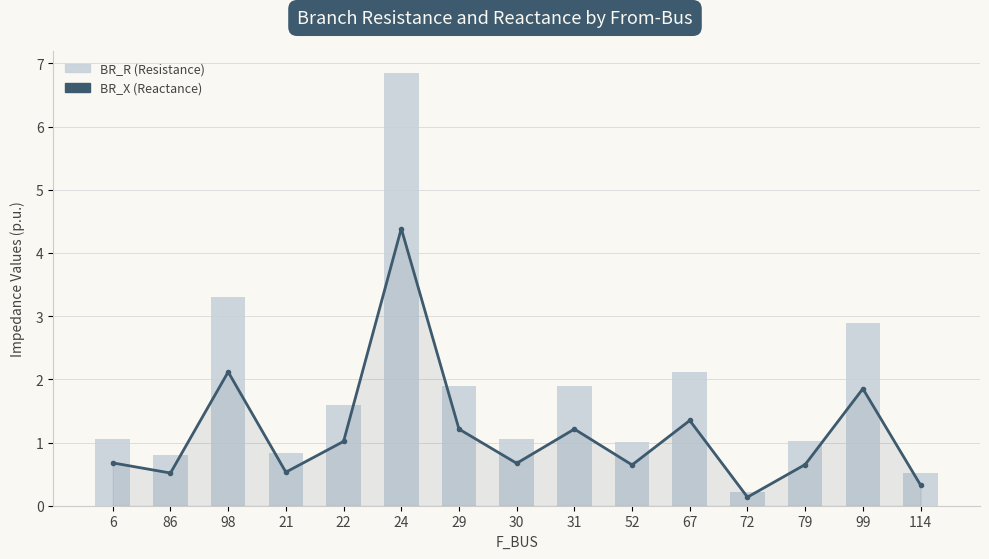

Reading right to left, transcribe all the data shown in this chart.

BR_X (Reactance): 114=0.3	99=1.9	79=0.7	72=0.1	67=1.3	52=0.6	31=1.2	30=0.7	29=1.2	24=4.4	22=1.0	21=0.5	98=2.1	86=0.5	6=0.7
BR_R (Resistance): 114=0.5	99=2.9	79=1.0	72=0.2	67=2.1	52=1.0	31=1.9	30=1.0	29=1.9	24=6.9	22=1.6	21=0.8	98=3.3	86=0.8	6=1.1